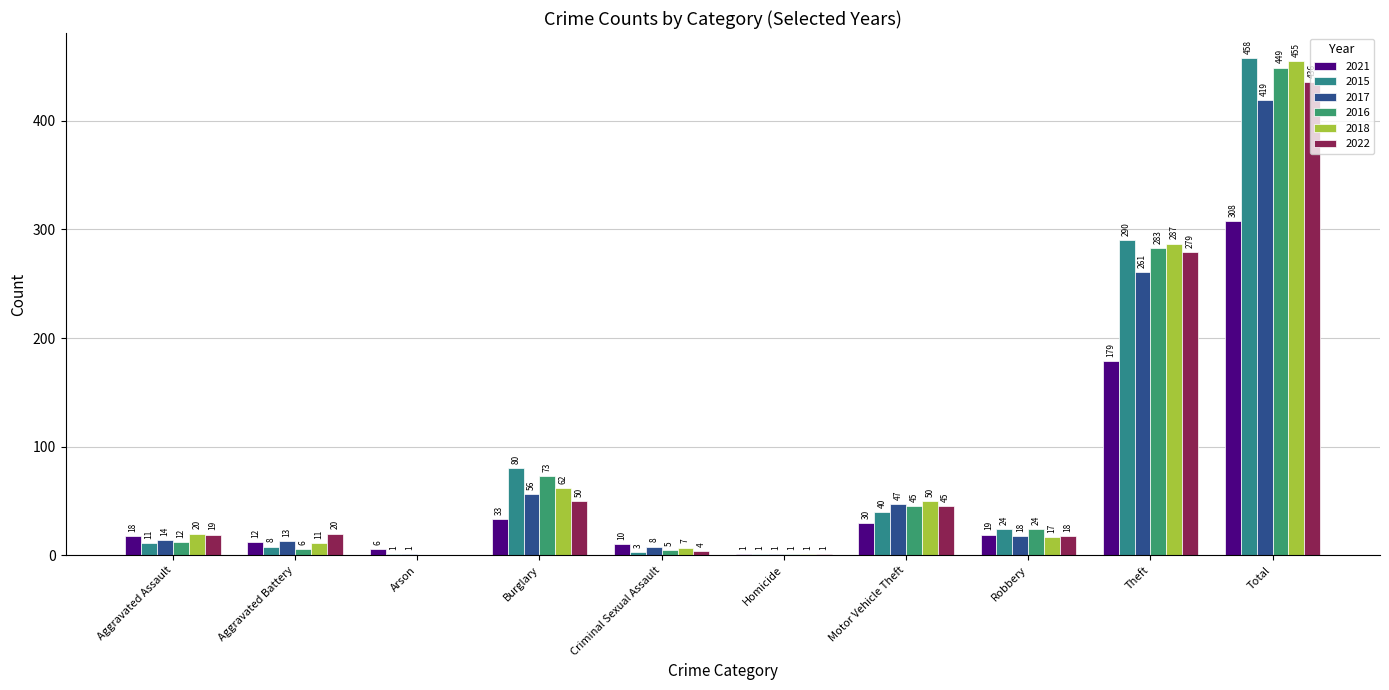

Is the value of 2017 at Theft greater than the value of 2021 at Total?

No